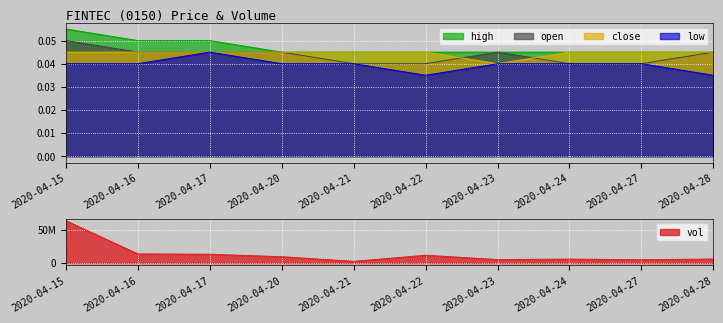

How many lines are shown in the chart?

5